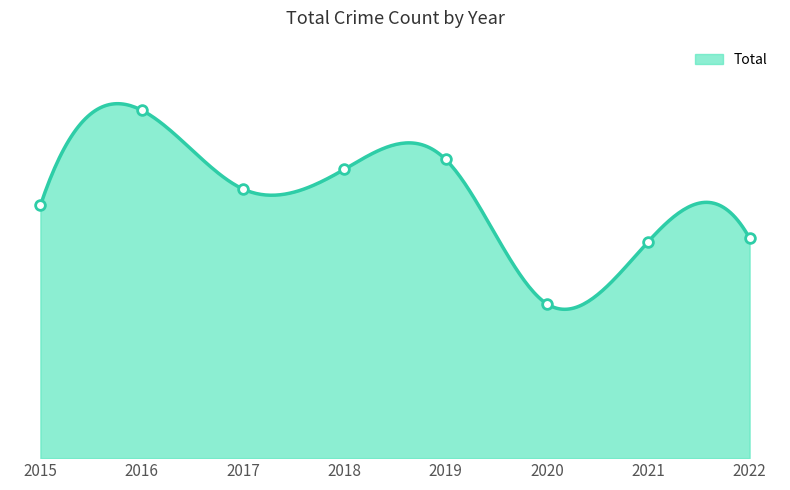

How many data points are less than 82?

4